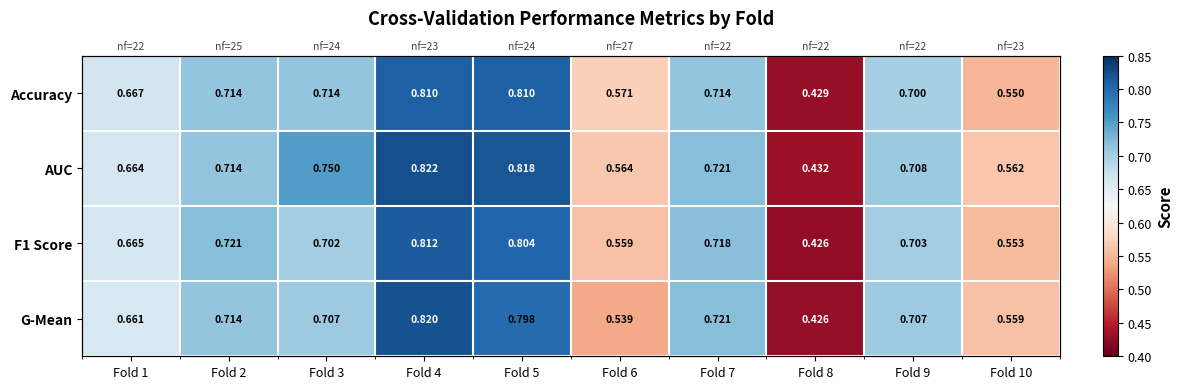

At which label is Accuracy closest to 0?

Fold 8